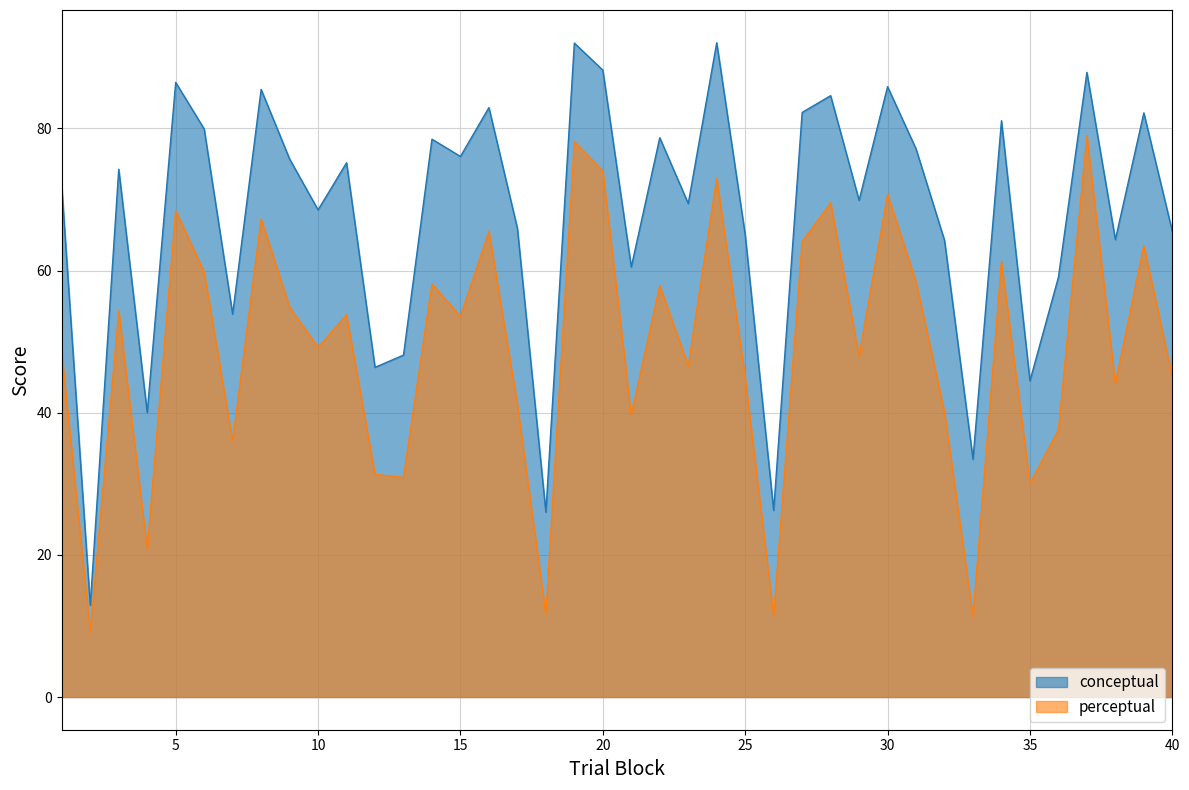

What is the minimum value shown in the chart?

9.2